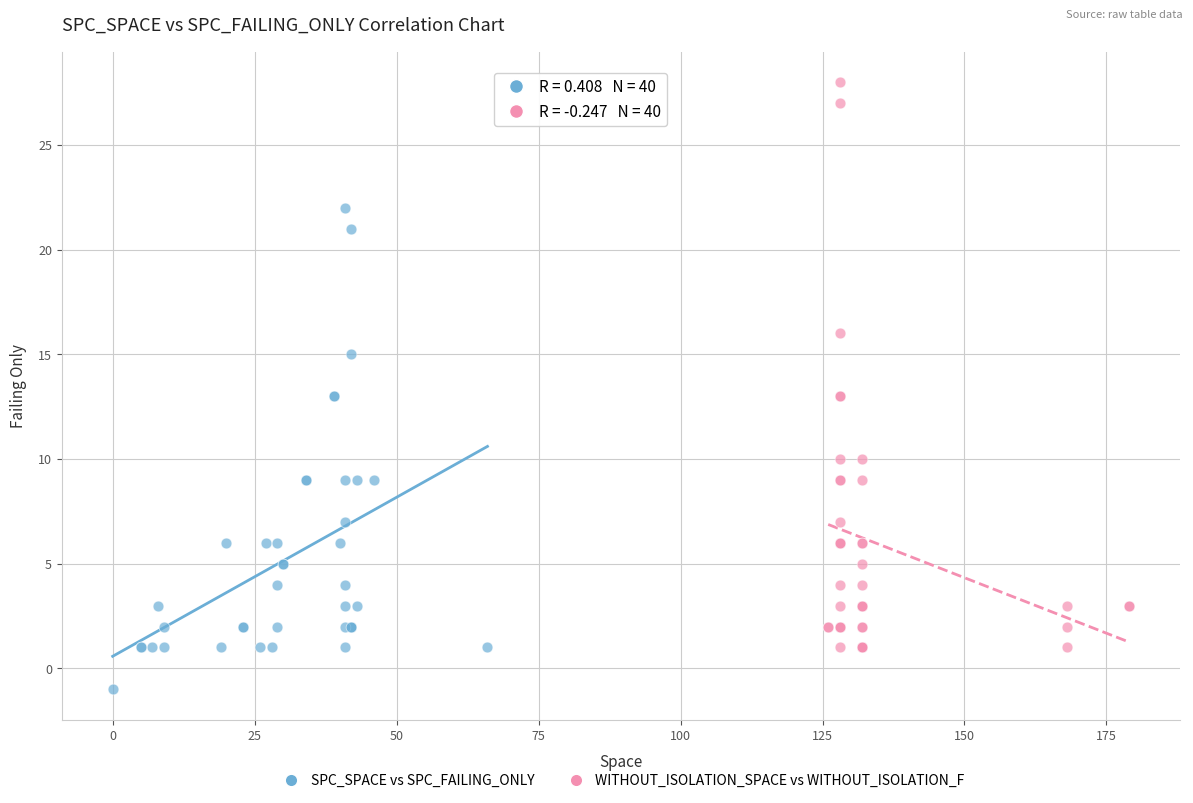

Which series reaches the minimum Y coordinate?

SPC_SPACE vs SPC_FAILING_ONLY